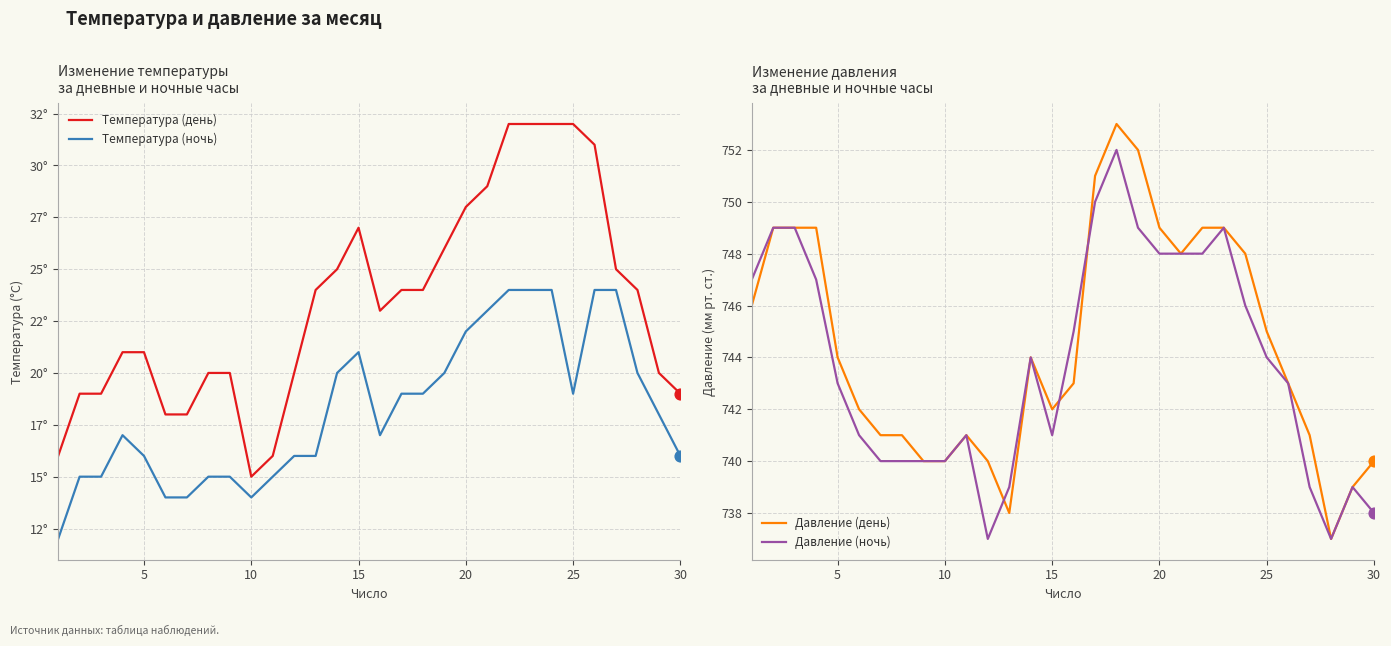

Which series reaches the maximum Y coordinate?

Давление (день)